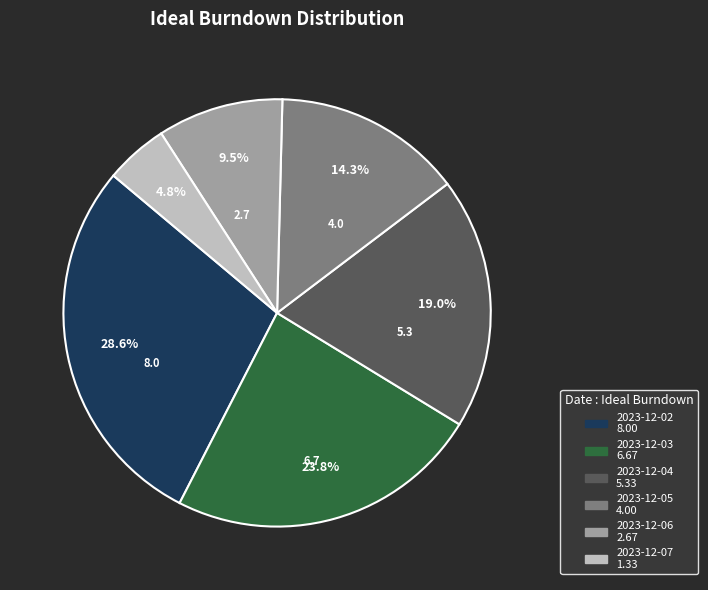

Does any single category account for the majority?

No